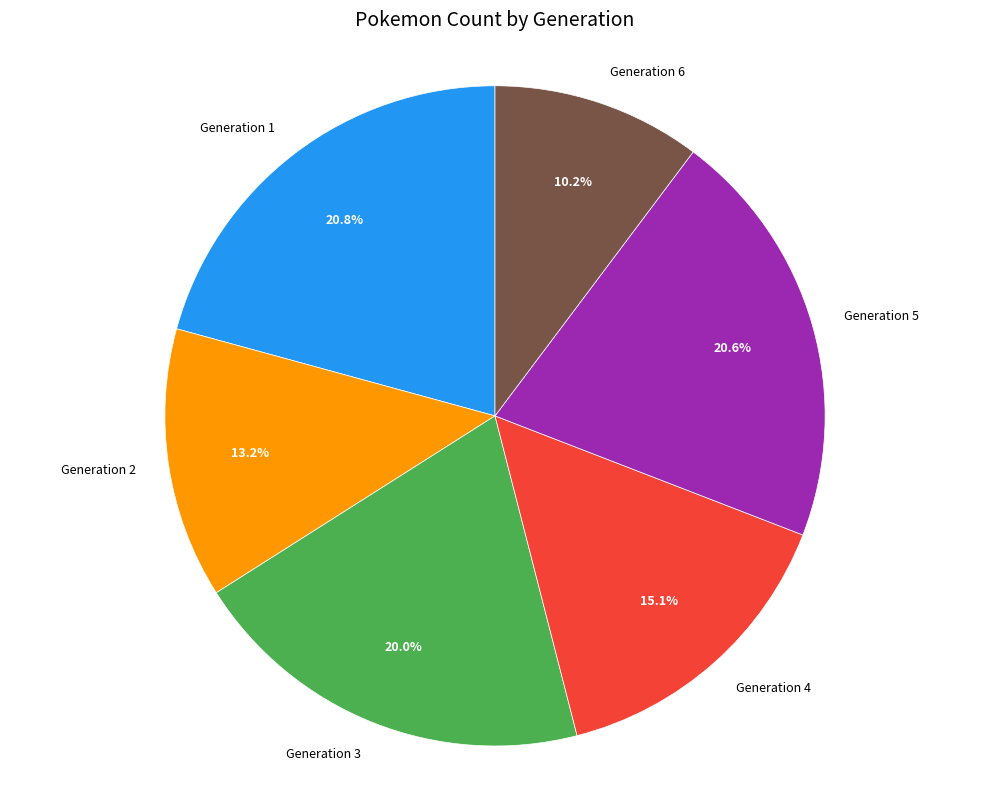

To the nearest percent, what is the average slice percentage?

17%